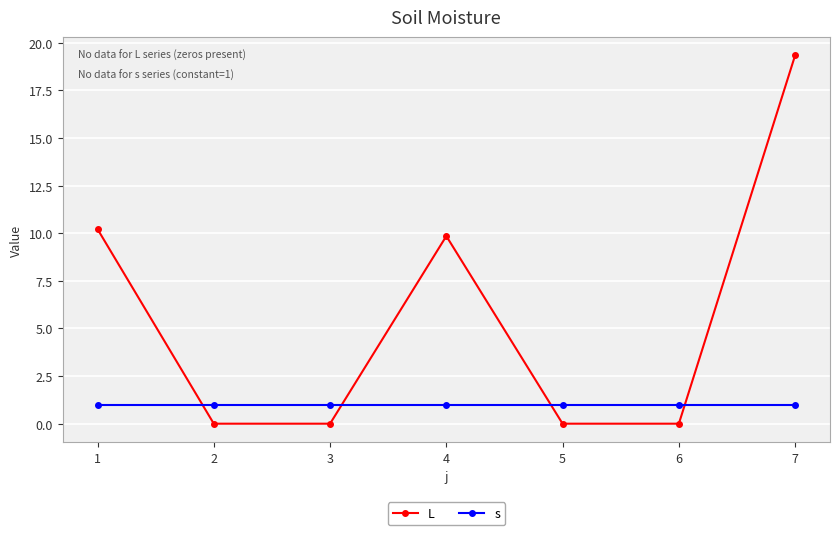

What is the maximum value for s?

1.0